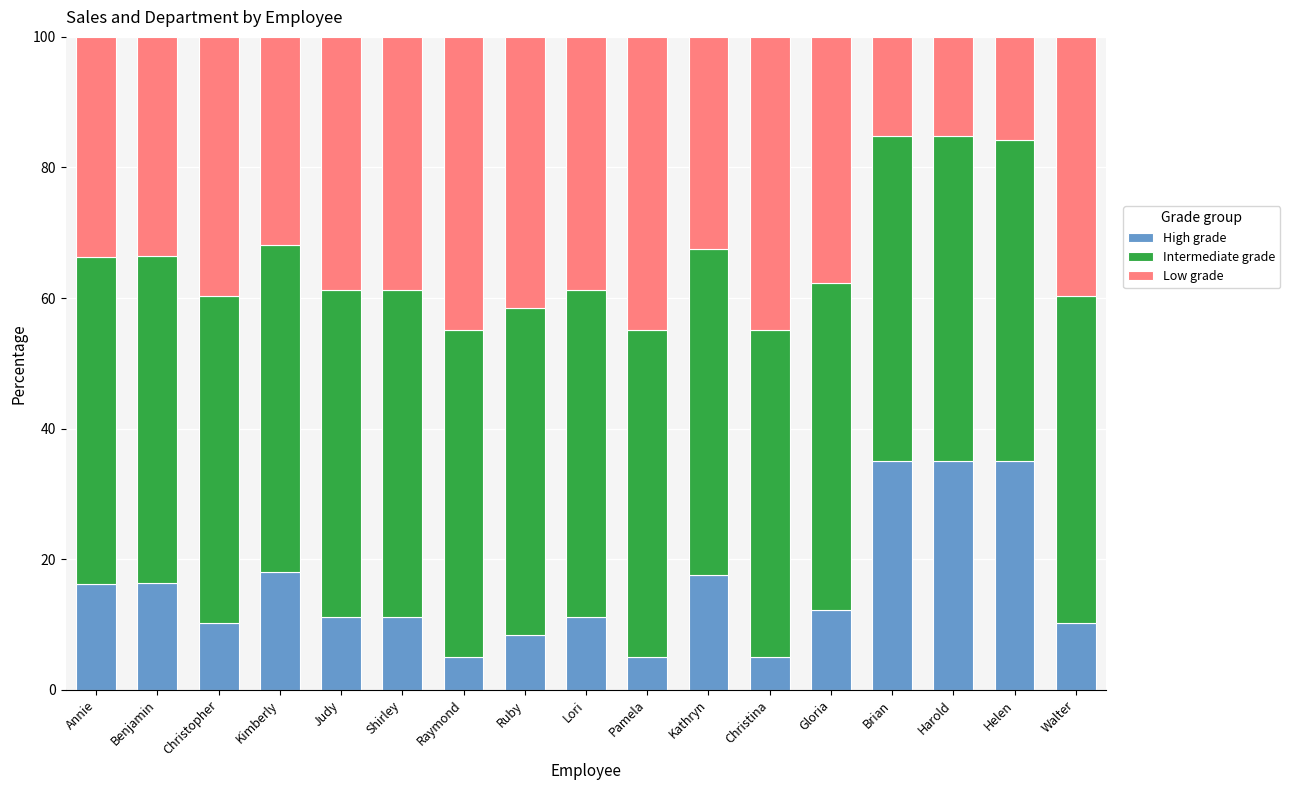

True or false: High grade has a value of 5.0 at Christina.

True